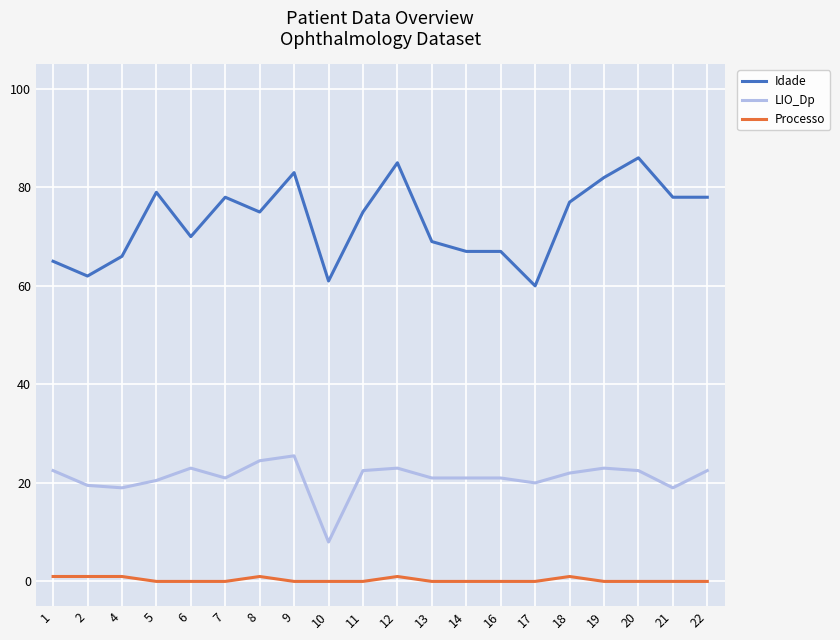

At 8, list the series in order from smallest to largest.

Processo, LIO_Dp, Idade